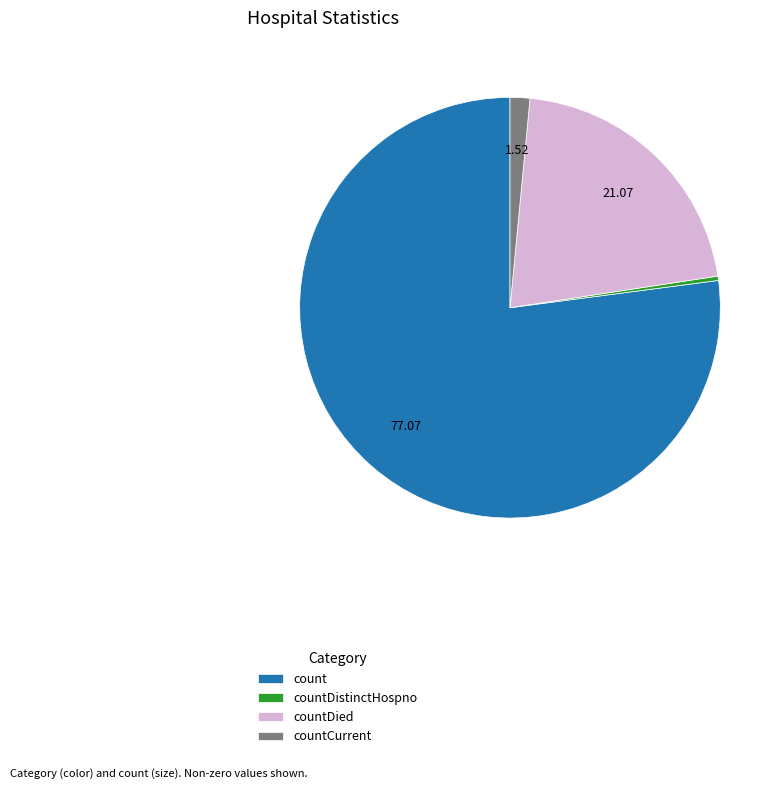

What is the smallest slice in the pie chart?

countDistinctHospno